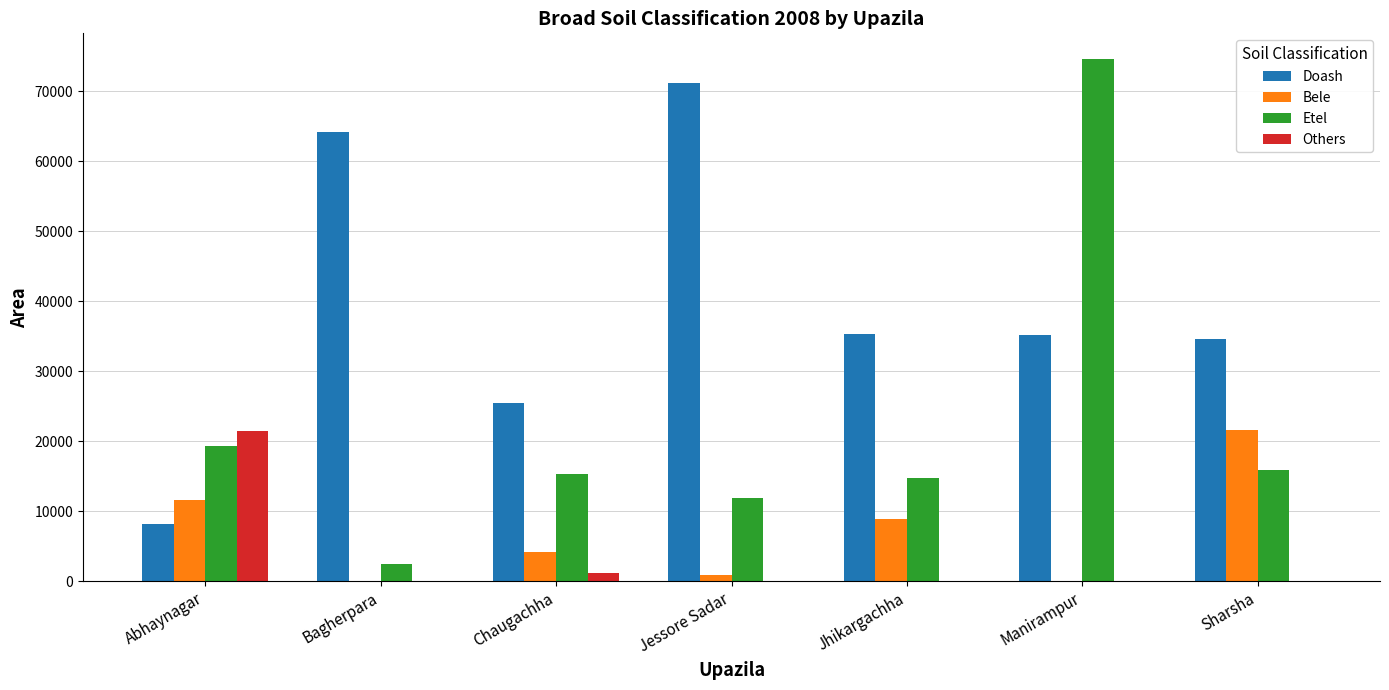

At which label is Etel closest to 38529?

Abhaynagar